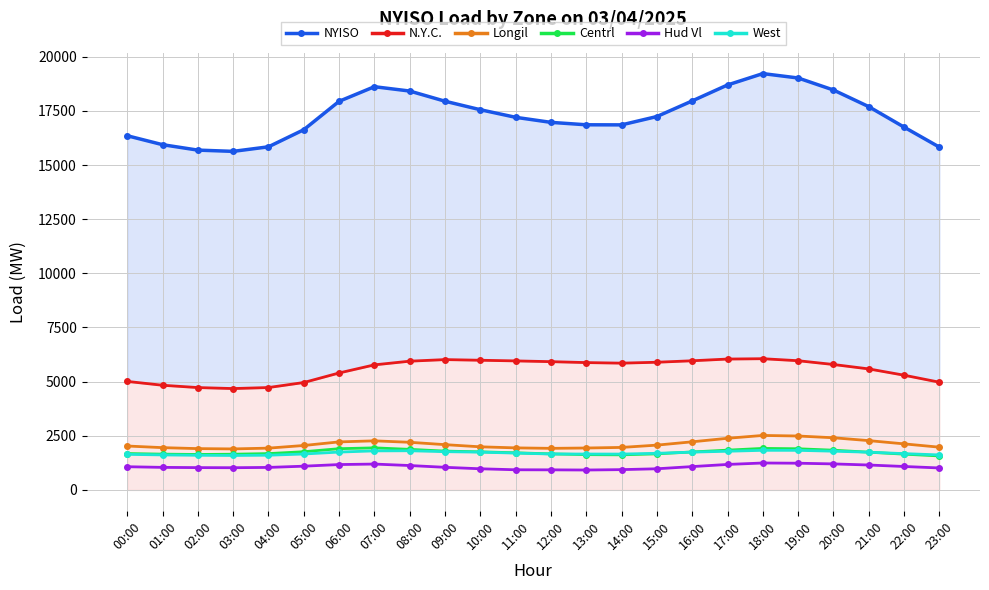

Reading left to right, list all the values displayed in this chart.

NYISO: 16352	15939	15688	15630	15840	16629	17940	18615	18415	17945	17552	17202	16969	16857	16853	17238	17959	18695	19220	19017	18462	17694	16749	15825
N.Y.C.: 5011	4834	4727	4681	4728	4960	5401	5775	5945	6018	5988	5958	5923	5880	5854	5896	5964	6043	6059	5966	5792	5588	5298	4974
Longil: 2029	1954	1909	1895	1931	2053	2219	2268	2201	2092	1992	1943	1921	1937	1964	2070	2223	2386	2517	2491	2410	2278	2128	1975
Centrl: 1682	1654	1639	1651	1679	1766	1905	1944	1875	1794	1761	1716	1666	1631	1622	1667	1755	1838	1919	1902	1836	1744	1653	1572
Hud Vl: 1073	1043	1032	1027	1041	1098	1173	1196	1128	1046	978	932	929	921	939	978	1079	1178	1245	1235	1203	1152	1084	1016
West: 1644	1618	1601	1592	1604	1660	1749	1804	1810	1768	1746	1702	1660	1659	1657	1692	1747	1787	1830	1829	1790	1743	1678	1618